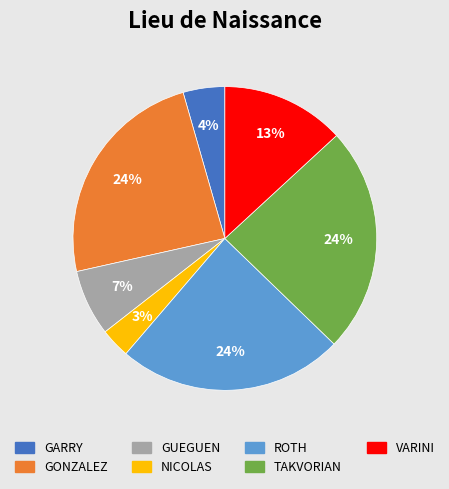

To the nearest percent, what is the average slice percentage?

14%